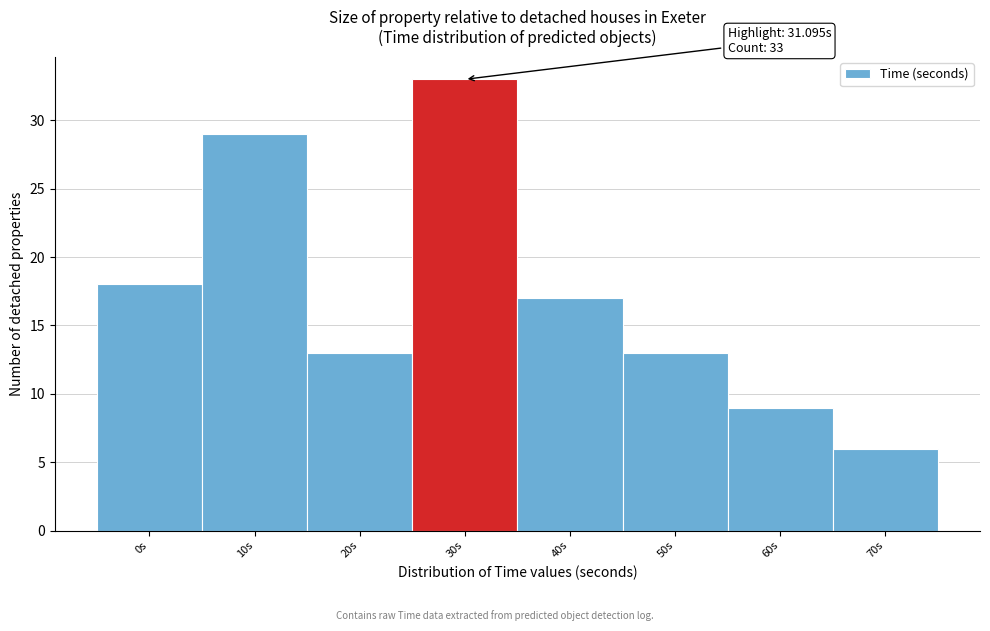

Reading left to right, transcribe all the data shown in this chart.

0s=18	10s=29	20s=13	30s=33	40s=17	50s=13	60s=9	70s=6